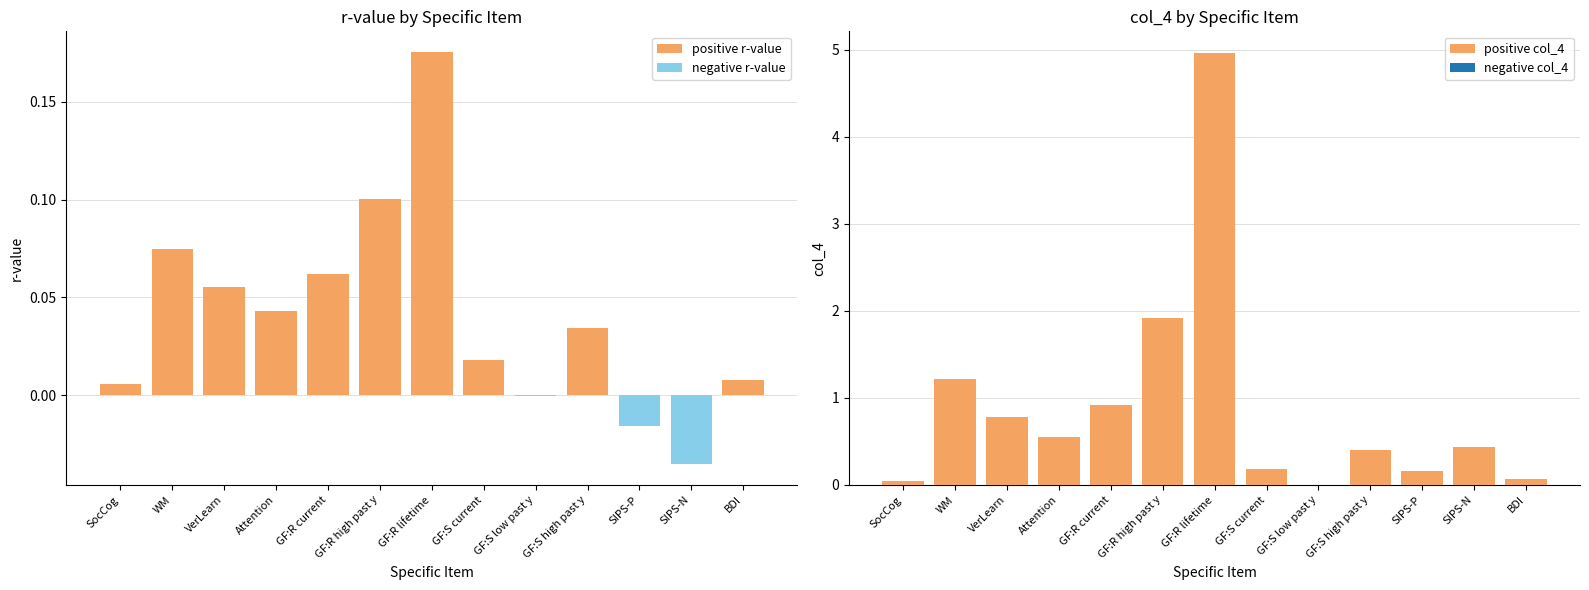

Reading left to right, list all the values displayed in this chart.

SocCog=0.1	WM=1.2	VerLearn=0.8	Attention=0.6	GF:R current=0.9	GF:R high past y=1.9	GF:R lifetime=5.0	GF:S current=0.2	GF:S low past y=0.0	GF:S high past y=0.4	SIPS-P=0.2	SIPS-N=0.4	BDI=0.1